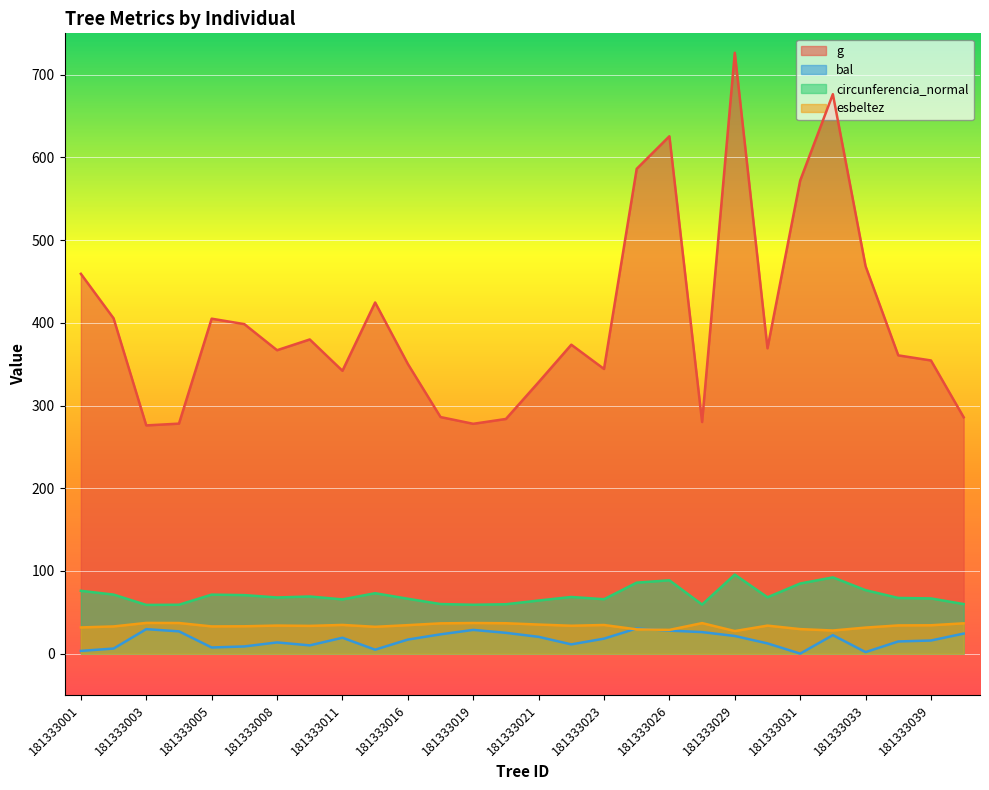

True or false: circunferencia_normal and esbeltez intersect in this chart.

False